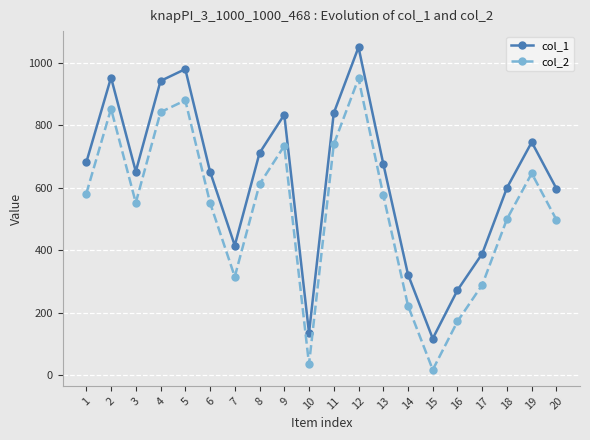

True or false: col_2 has more than 2 points higher than both neighbors.

True